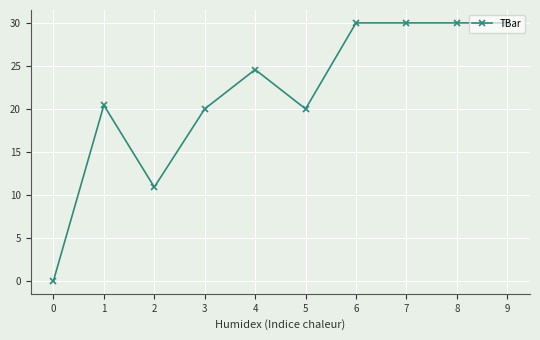

What is the maximum value shown in the chart?

30.0